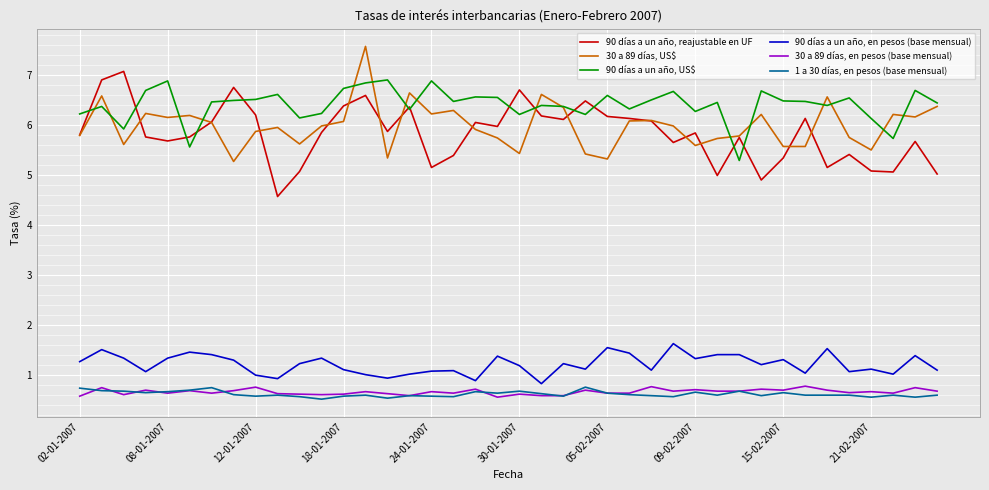

What is the maximum value shown in the chart?

7.6